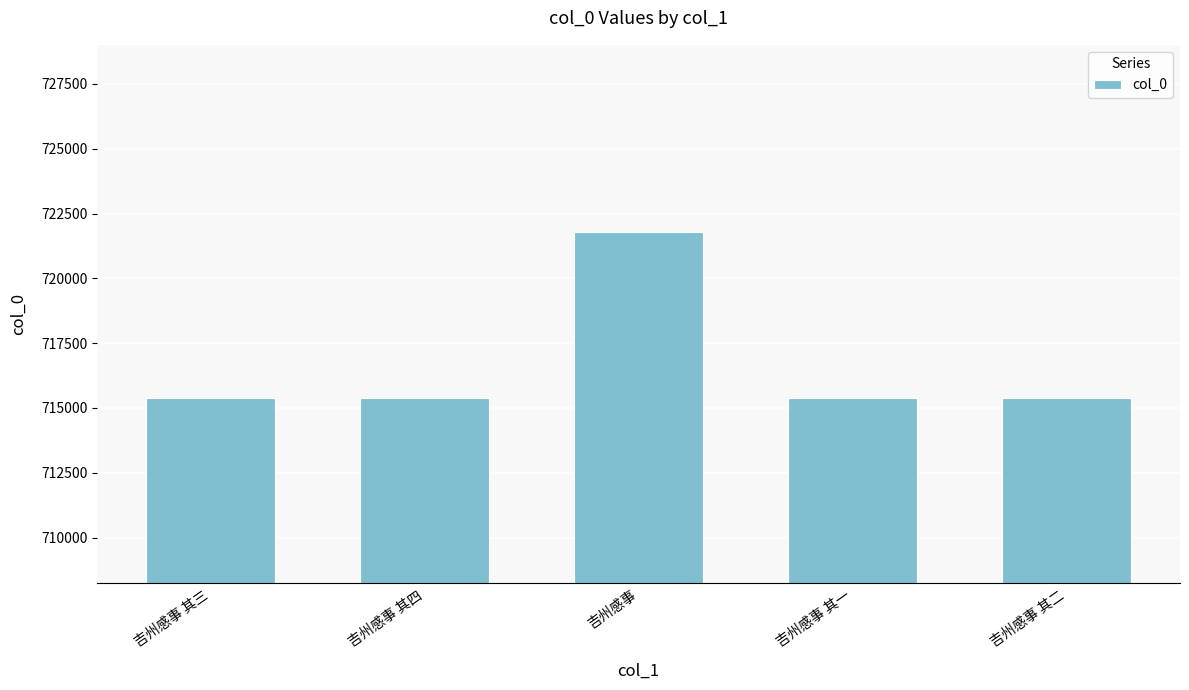

What is the sum of all values?

3583358